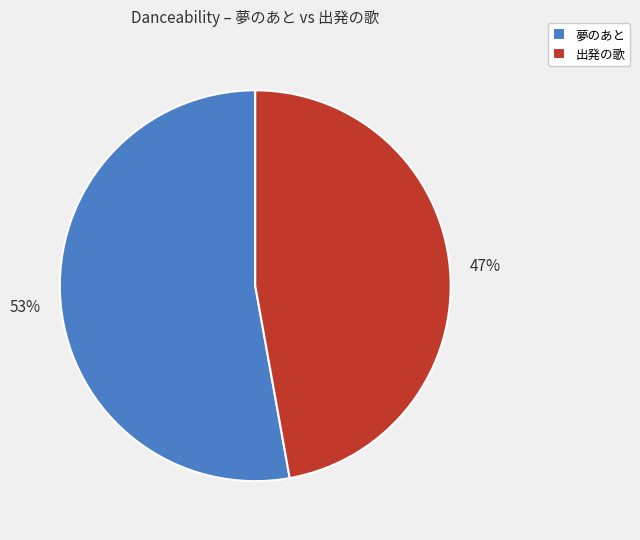

Does any single category account for the majority?

Yes